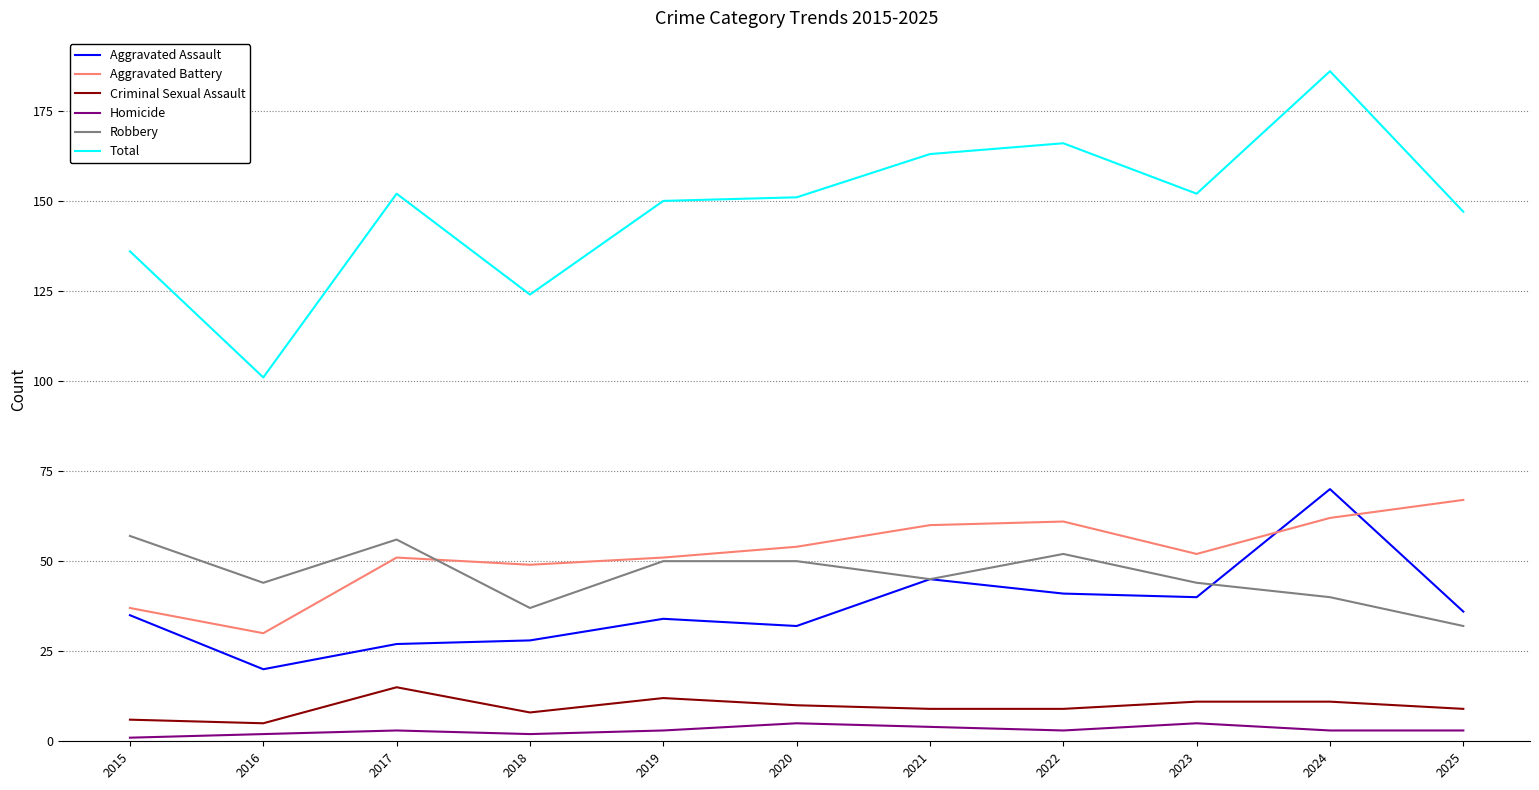

What is the difference between the maximum and minimum values in the Aggravated Assault series?

50